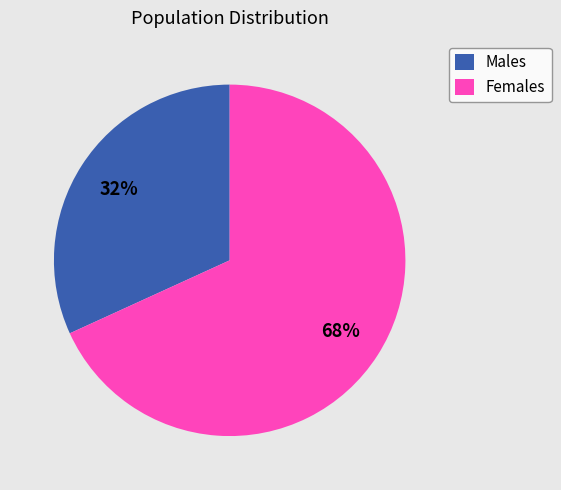

Which slice is the smallest?

Males